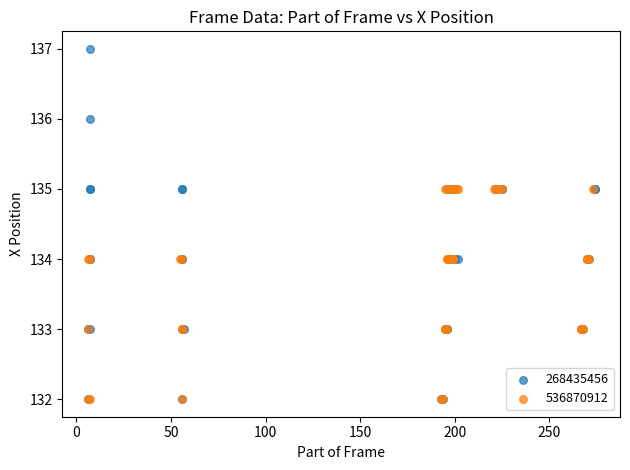

Which series contains the highest Y value?

268435456